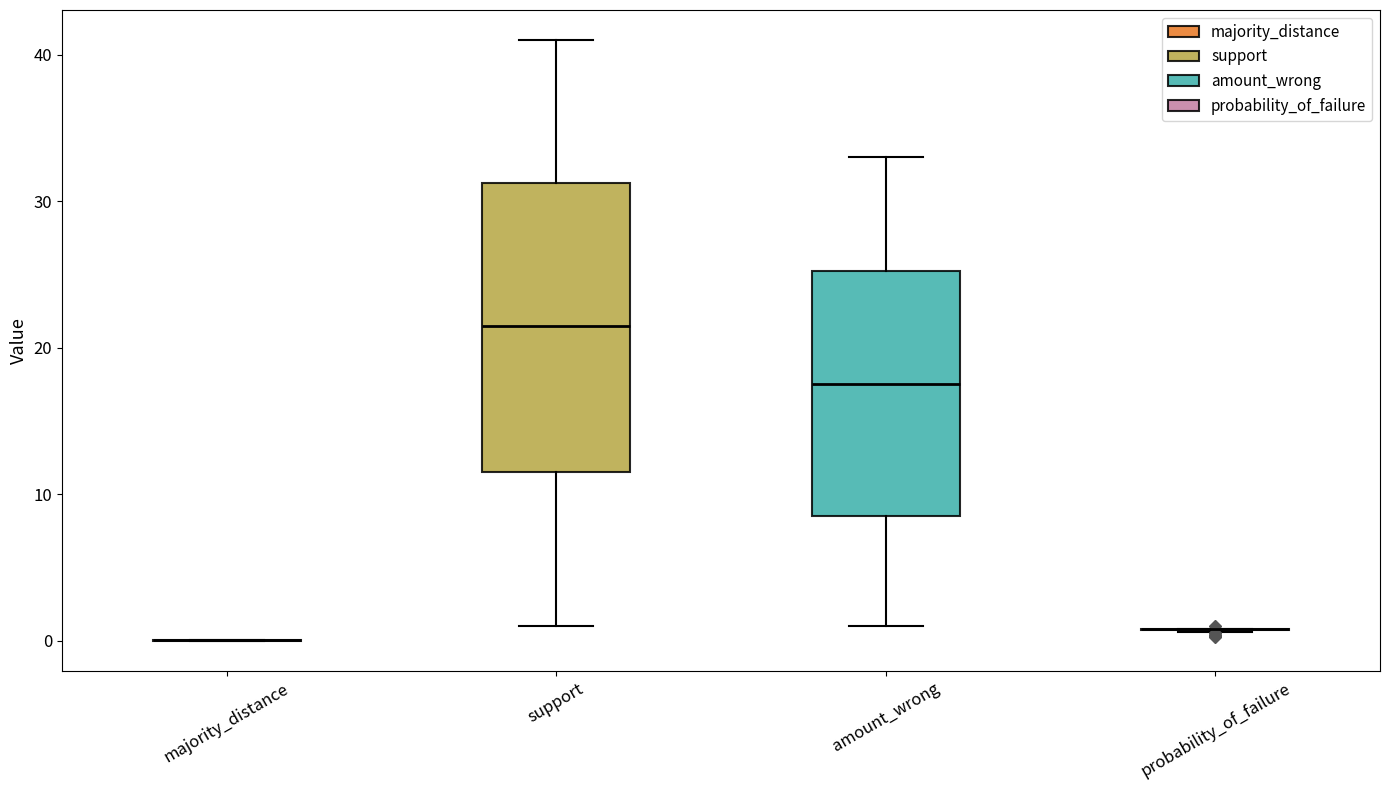

Reading left to right, transcribe this box plot: for each box, give where its median line is, the range the box spans, and where its two whiskers end, as read against the y-axis. The values are not printed on the chart, so give them approximately, as read against the axis.

majority_distance: box collapsed to a line at 0, whiskers 0 to 0
support: median 22, box 12 to 31, whiskers 1 to 41
amount_wrong: median 18, box 9 to 25, whiskers 1 to 33
probability_of_failure: box collapsed to a line at 1, whiskers 1 to 1